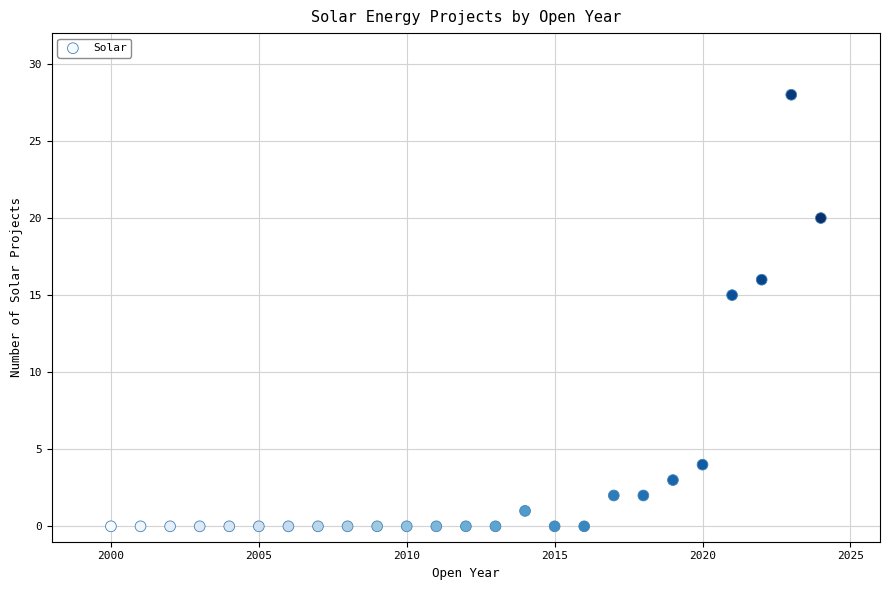

What is the range of Y values (max minus min)?

28